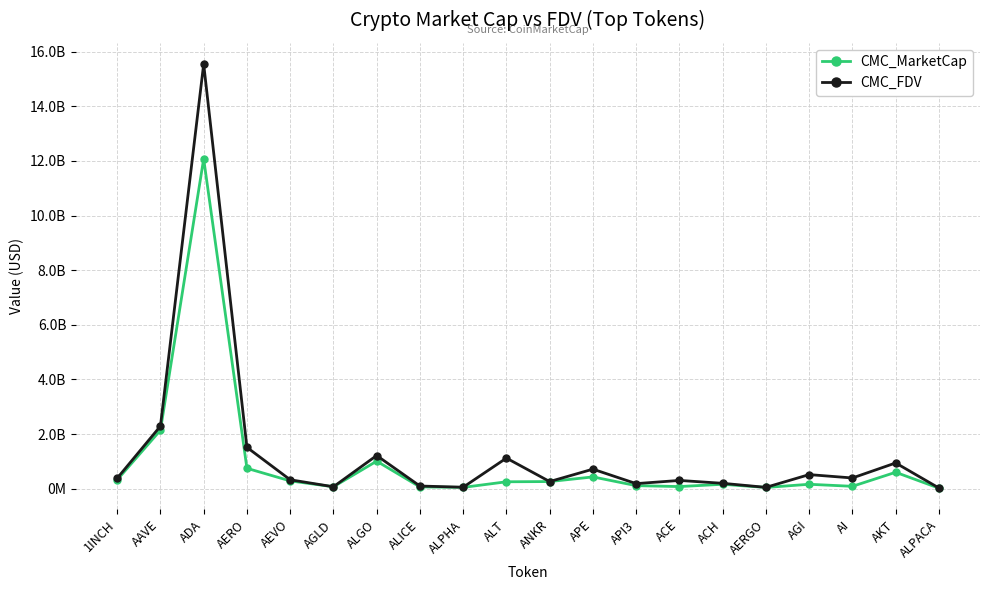

At which label does CMC_FDV reach its minimum?

ALPACA